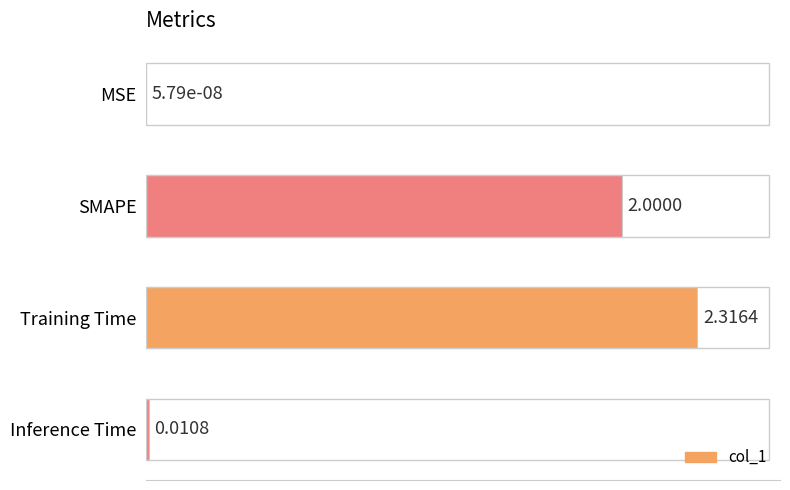

At which label is the value closest to 1?

Inference Time